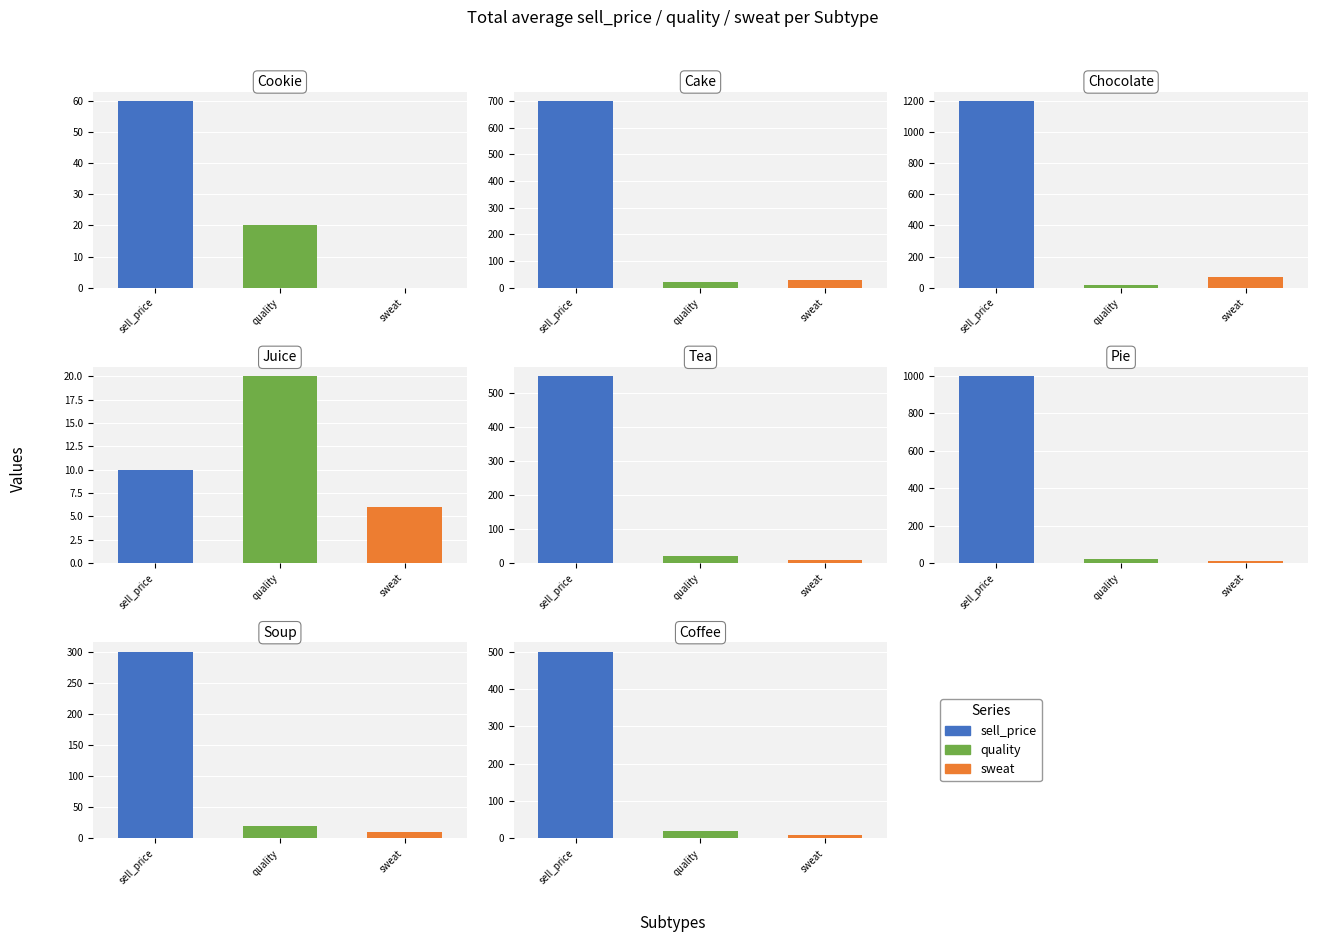

What is the spread (max minus min) of values at 5?

989